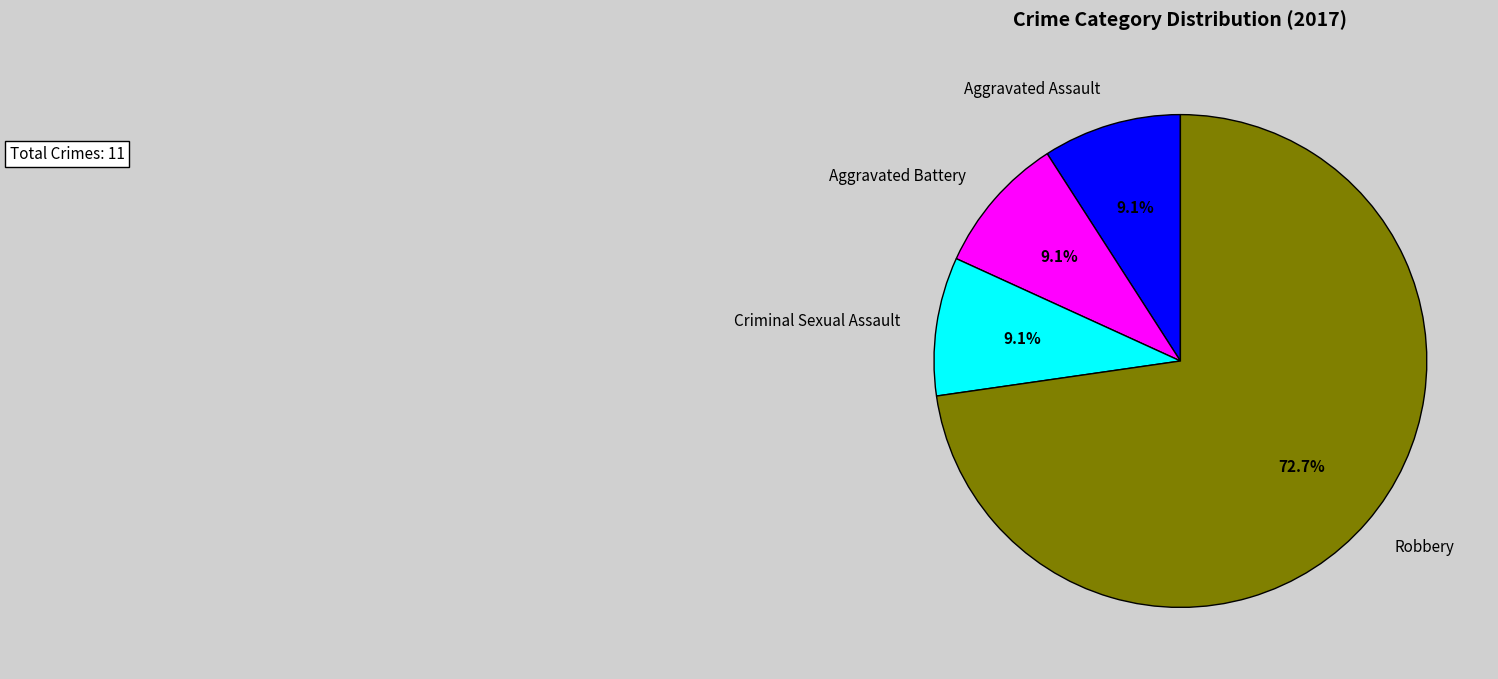

The Criminal Sexual Assault slice represents 1% of the pie. True or false?

False